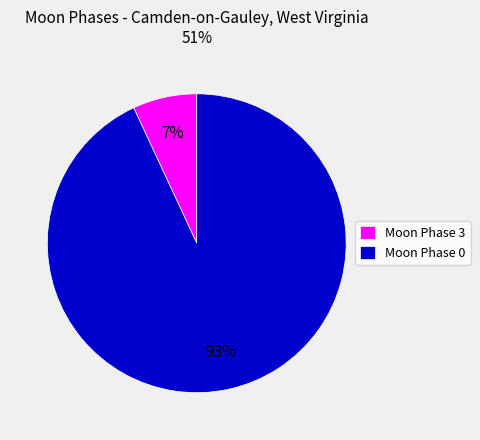

Rank the categories by value from lowest to highest.

Moon Phase 3, Moon Phase 0